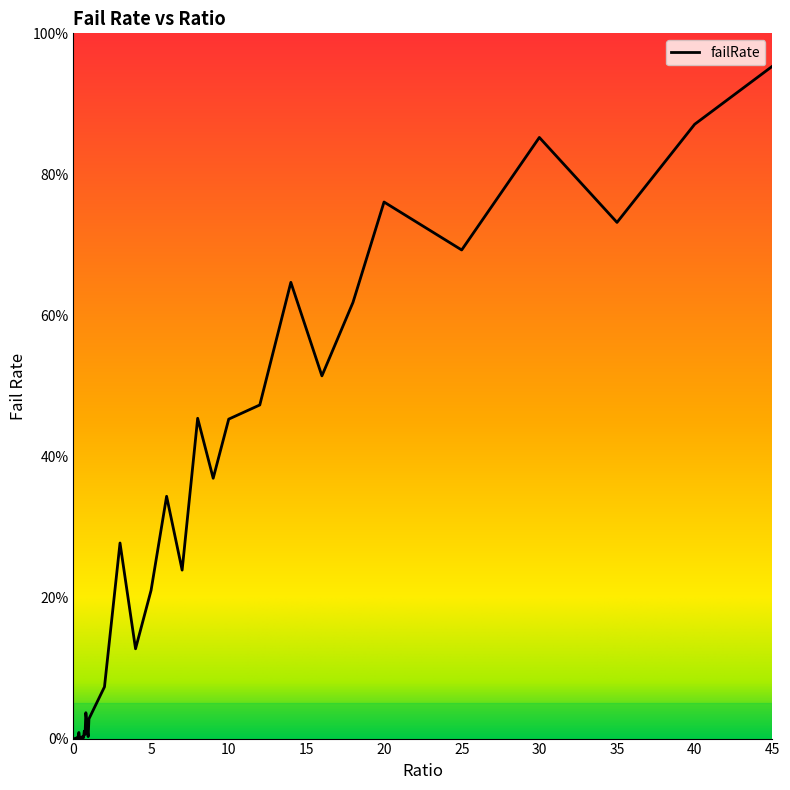

Reading left to right, transcribe all the data shown in this chart.

0.0	0.0	0.0	0.0	0.1	0.0	0.2	0.9	0.0	0.2	0.0	0.1	0.3	0.1	1.1	0.6	3.7	2.7	1.2	0.3	2.8	7.3	27.7	12.7	21.0	34.4	23.9	45.4	36.9	45.3	47.3	64.7	51.4	61.8	76.1	69.3	85.2	73.2	87.1	95.3